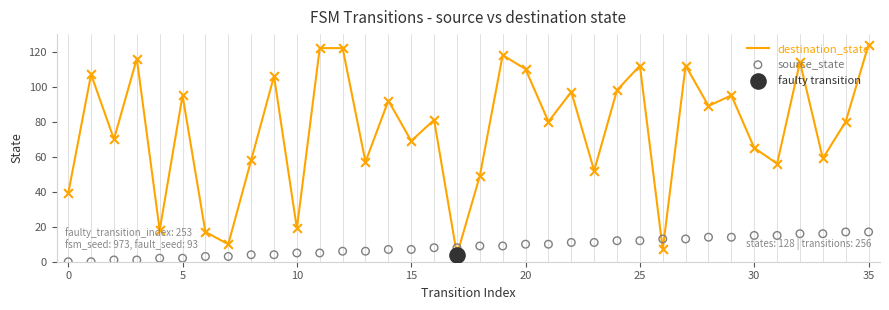

Which series has the widest spread of Y values?

destination_state